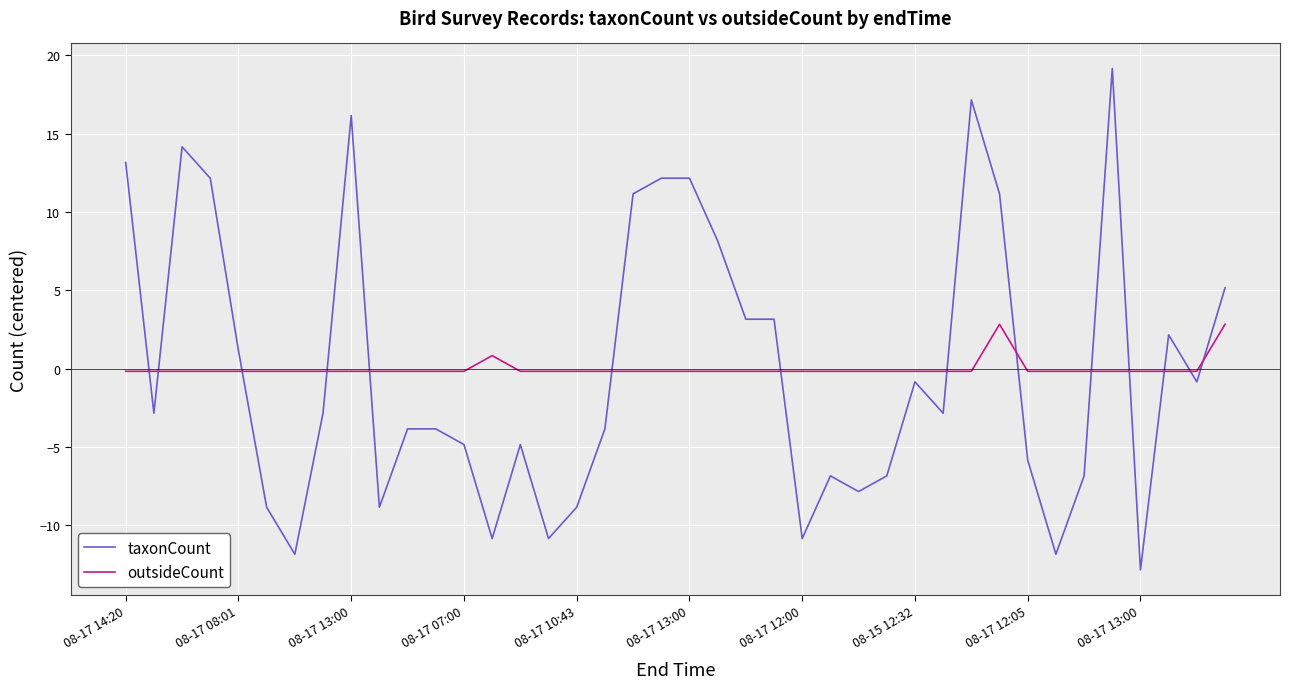

How many negative values does the taxonCount series have?

24